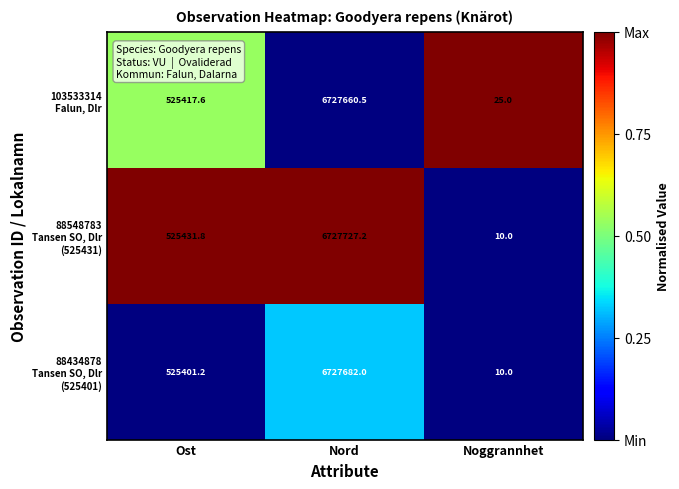

What is the spread (max minus min) of values at Noggrannhet?

15.0